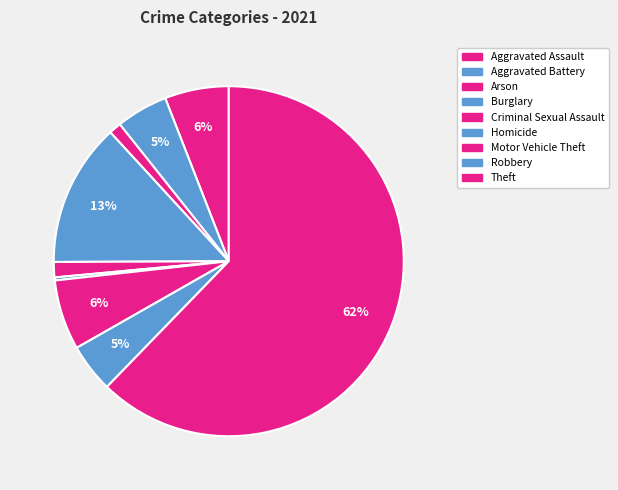

Combined, what portion of the pie is Criminal Sexual Assault and Robbery?

5.9%